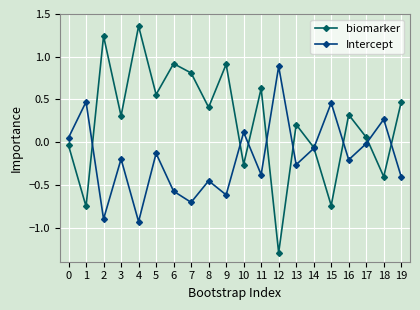

How many times do biomarker and Intercept cross each other?

9